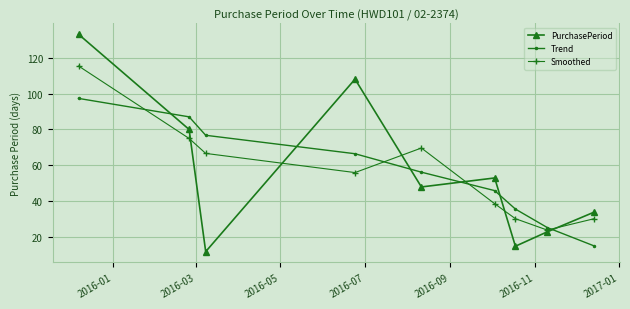

How many series are shown in this chart?

3